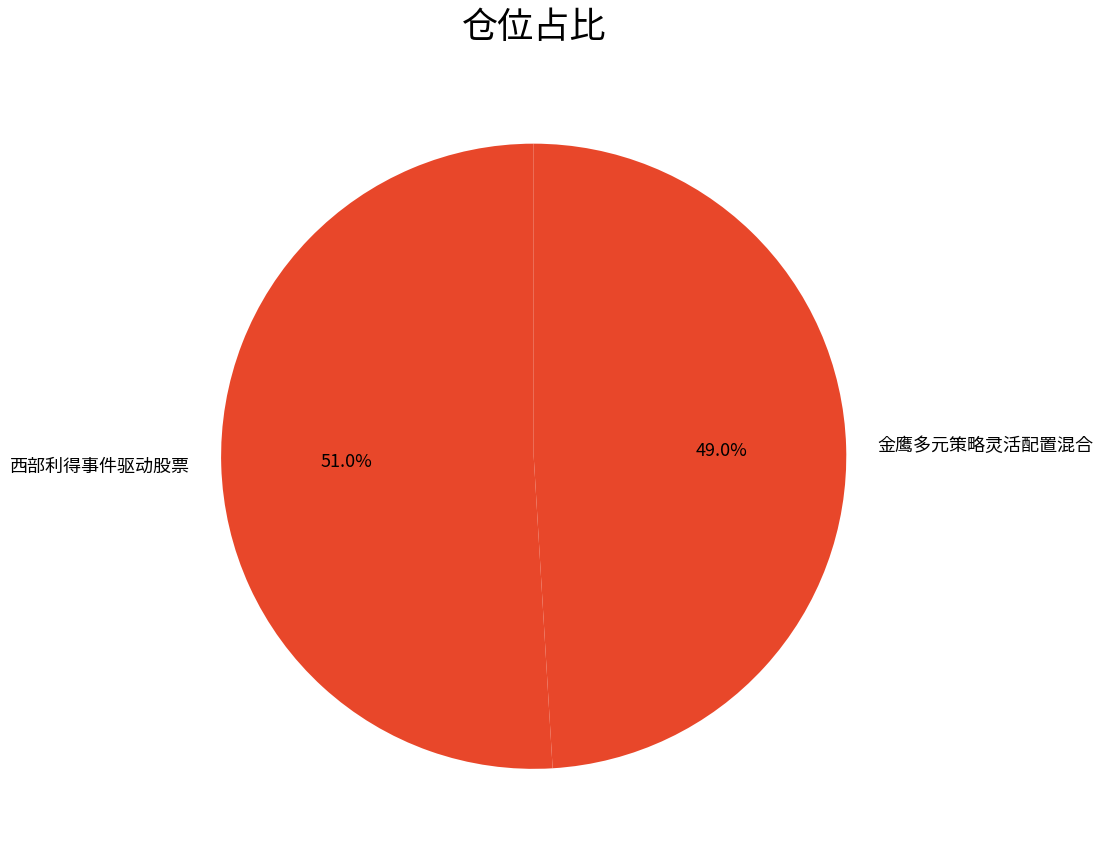

Which has a higher value, 金鹰多元策略灵活配置混合 or 西部利得事件驱动股票?

西部利得事件驱动股票